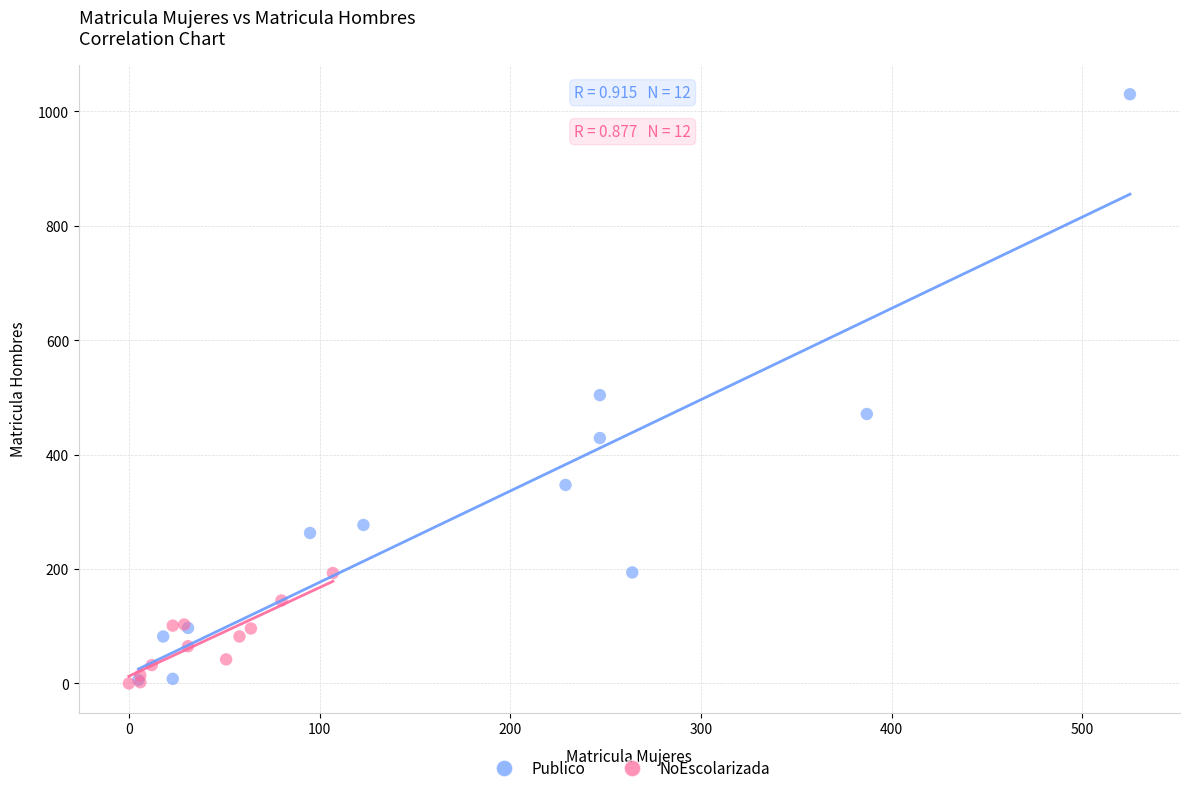

Which series has the widest spread of Y values?

Publico